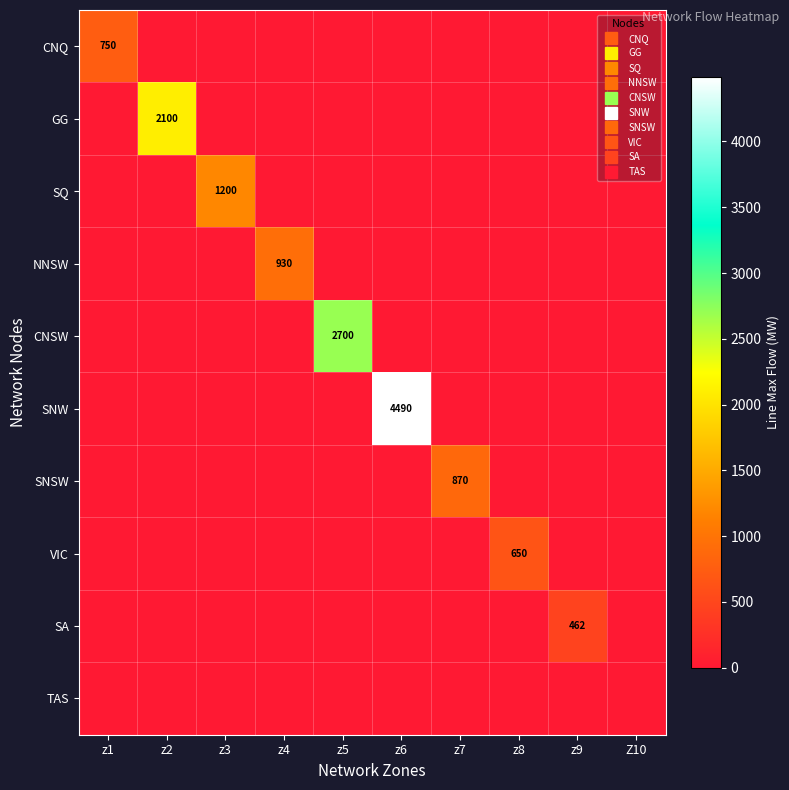

Rank the series at z4 from highest to lowest value.

NNSW, CNQ, GG, SQ, CNSW, SNW, SNSW, VIC, SA, TAS